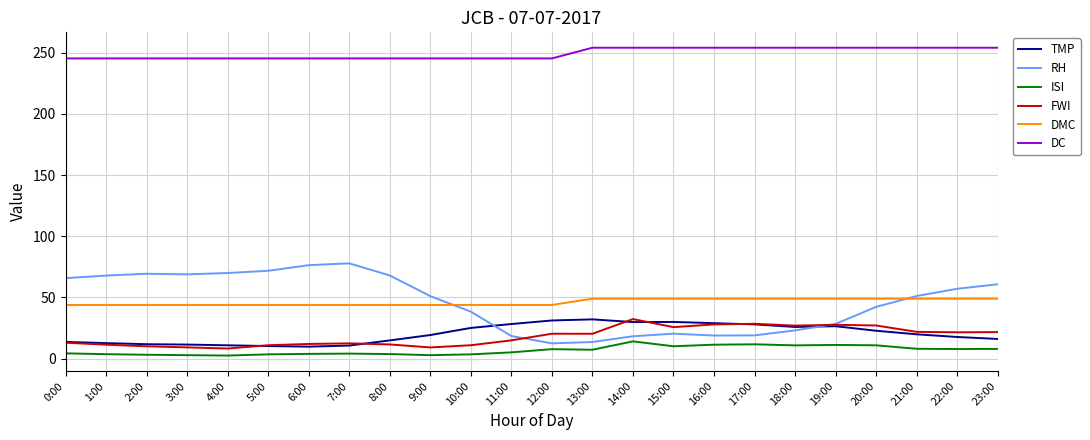

The value of DMC at 23:00 is 28.6. True or false?

False